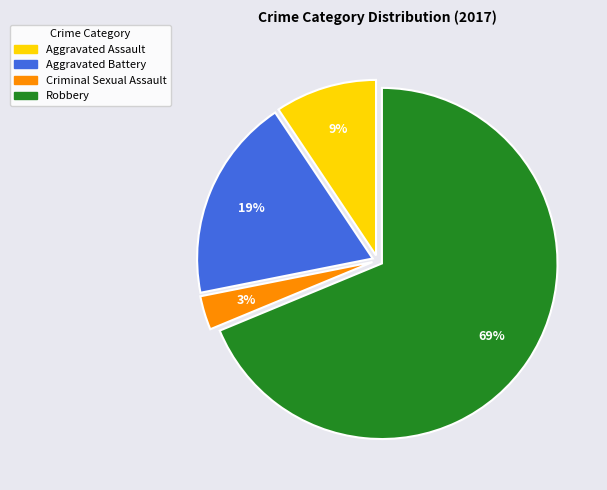

Is there any slice that represents more than half of the pie?

Yes